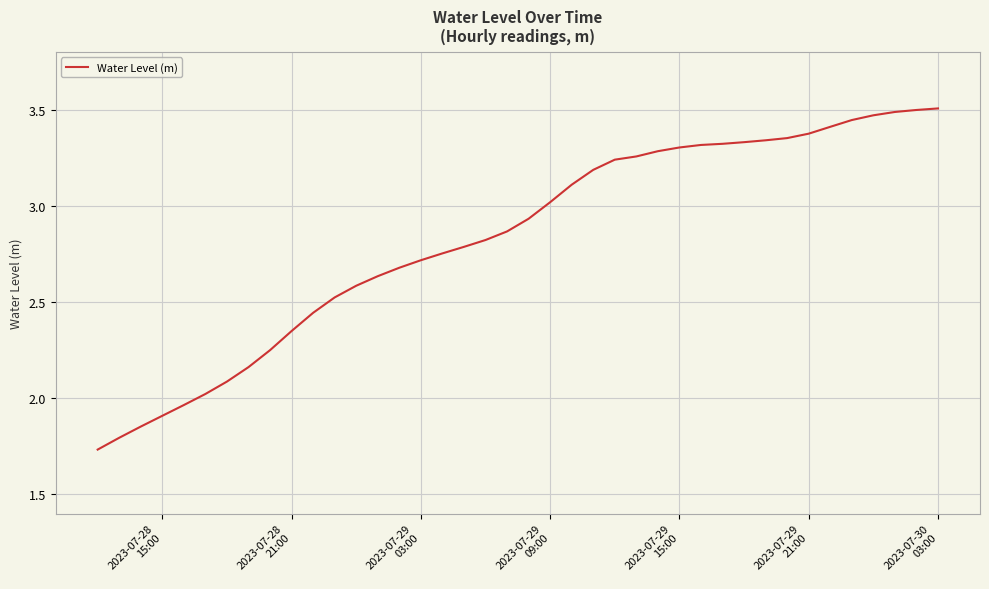

Is this an area chart (filled region under the line)?

No